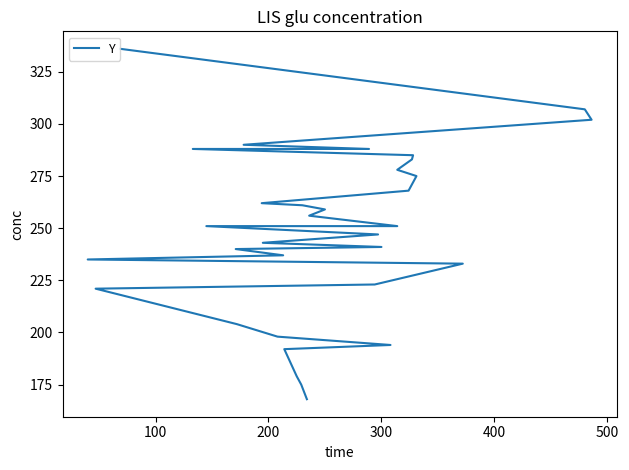

What is the average value?

246